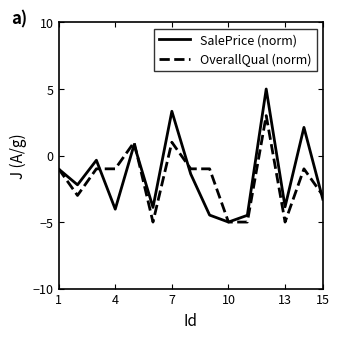

Rank the series by their maximum value, from highest to lowest.

SalePrice (norm), OverallQual (norm)